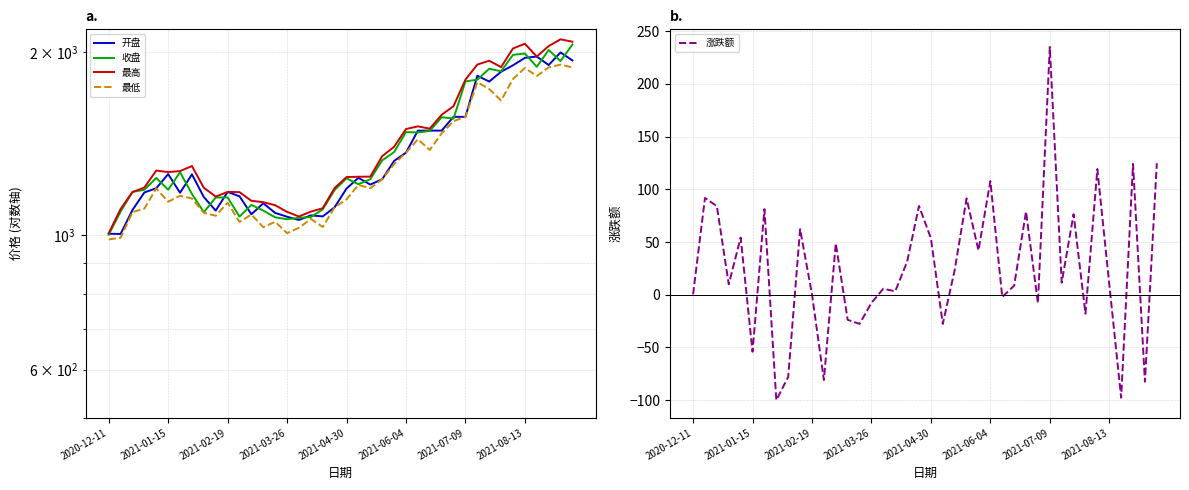

At which category is the sum across all series the highest?

39